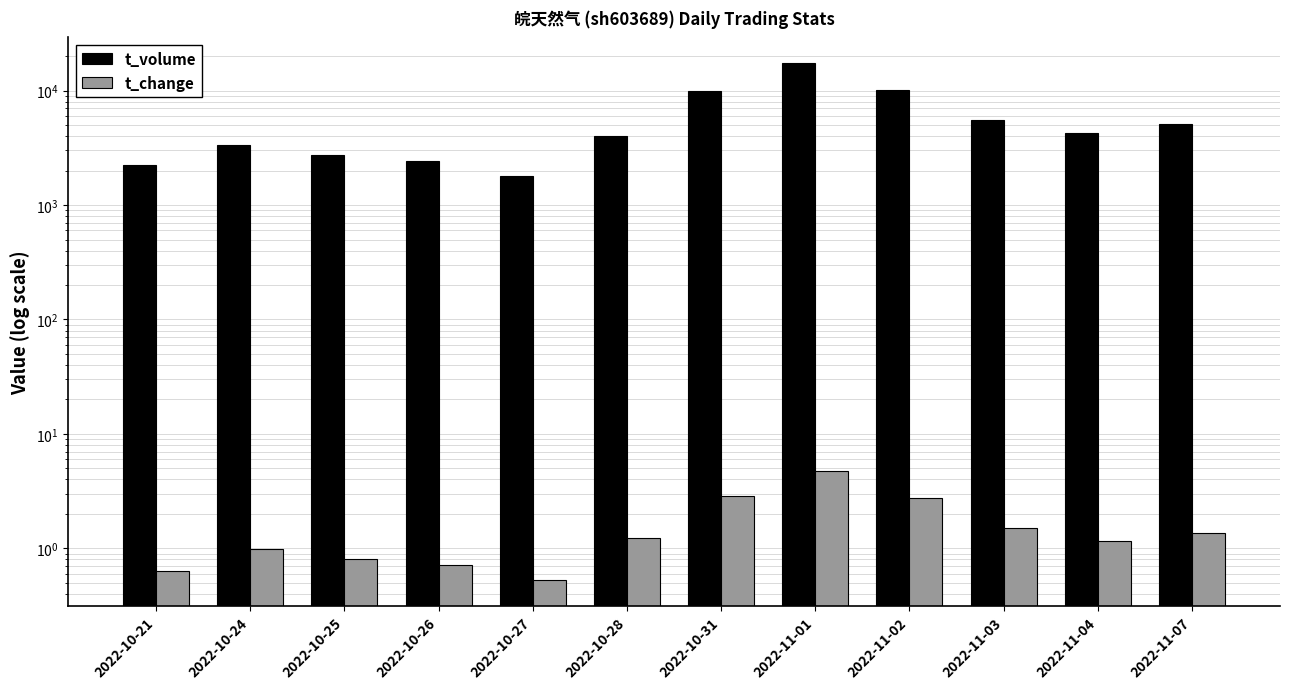

What is the highest value of the t_volume series?

17359.0